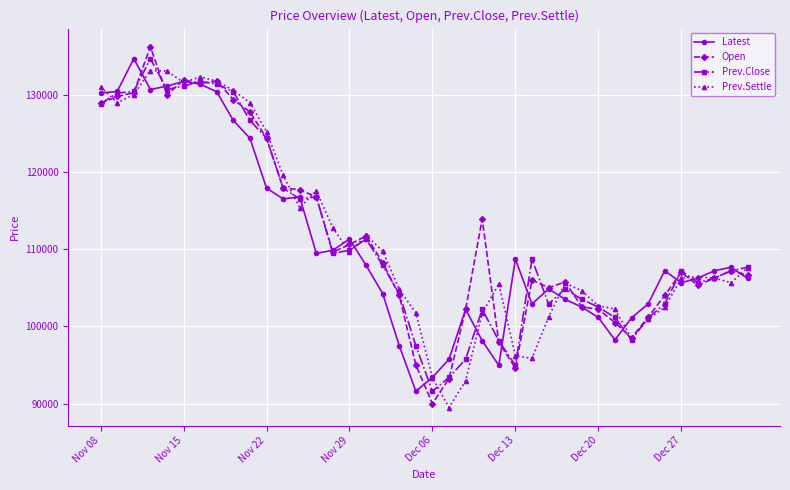

True or false: Latest and Open cross at least once.

True